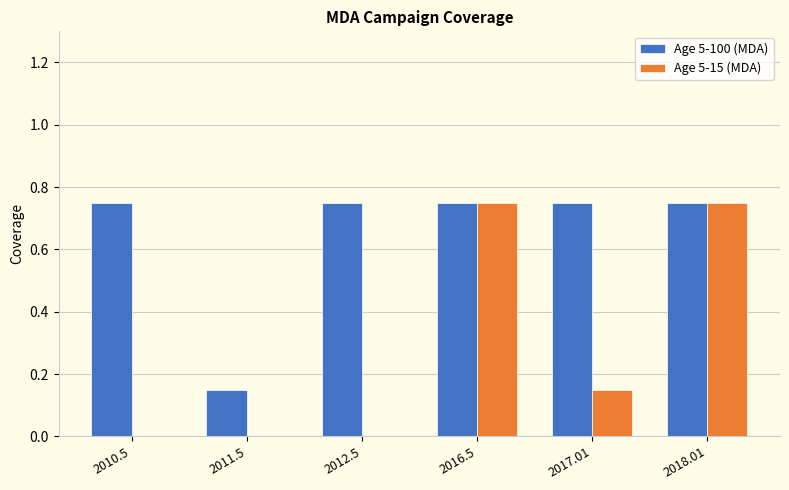

What is the sum of the Age 5-100 (MDA) values at 2011.5 and 2012.5?

0.9